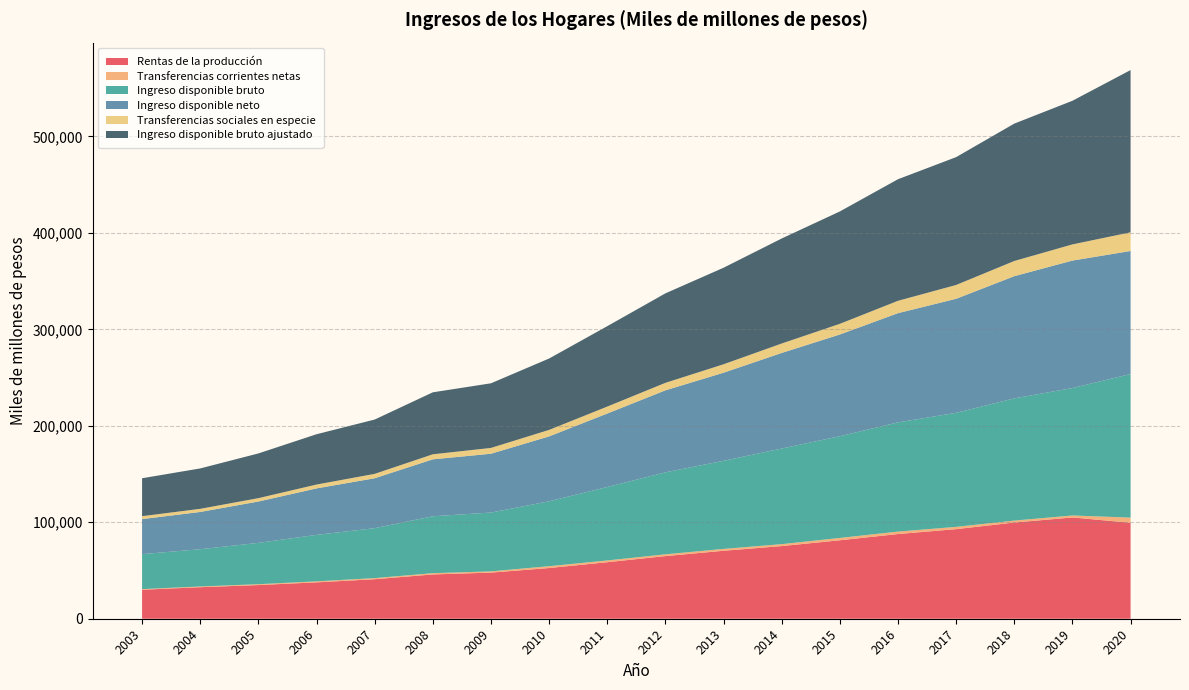

Reading right to left, transcribe all the data shown in this chart.

Rentas de la producción: 99501	104998	99718	92891	87816	81341	75320	70458	64941	58596	52573	47805	45924	40964	37722	34919	32693	30054
Transferencias corrientes netas: 5322	2053	2054	2347	2532	2425	2014	1929	1844	1826	1908	1304	1292	1156	1019	879	745	647
Ingreso disponible bruto: 148869	132143	126690	118240	113229	105466	99120	91343	85002	76165	67279	60981	59024	51762	48197	42861	38633	36293
Ingreso disponible neto: 127582	132143	126690	118240	113229	105466	99120	91343	85002	76165	67279	60981	59024	51762	48197	42861	38633	36293
Transferencias sociales en especie: 19357	16762	15746	14313	12819	11049	9767	8744	7772	7201	6735	6021	5227	4551	3973	3494	3248	3034
Ingreso disponible bruto ajustado: 168225	148906	142436	132553	126048	116514	108887	100087	92775	83366	74014	67002	64251	56313	52170	46355	41881	39327